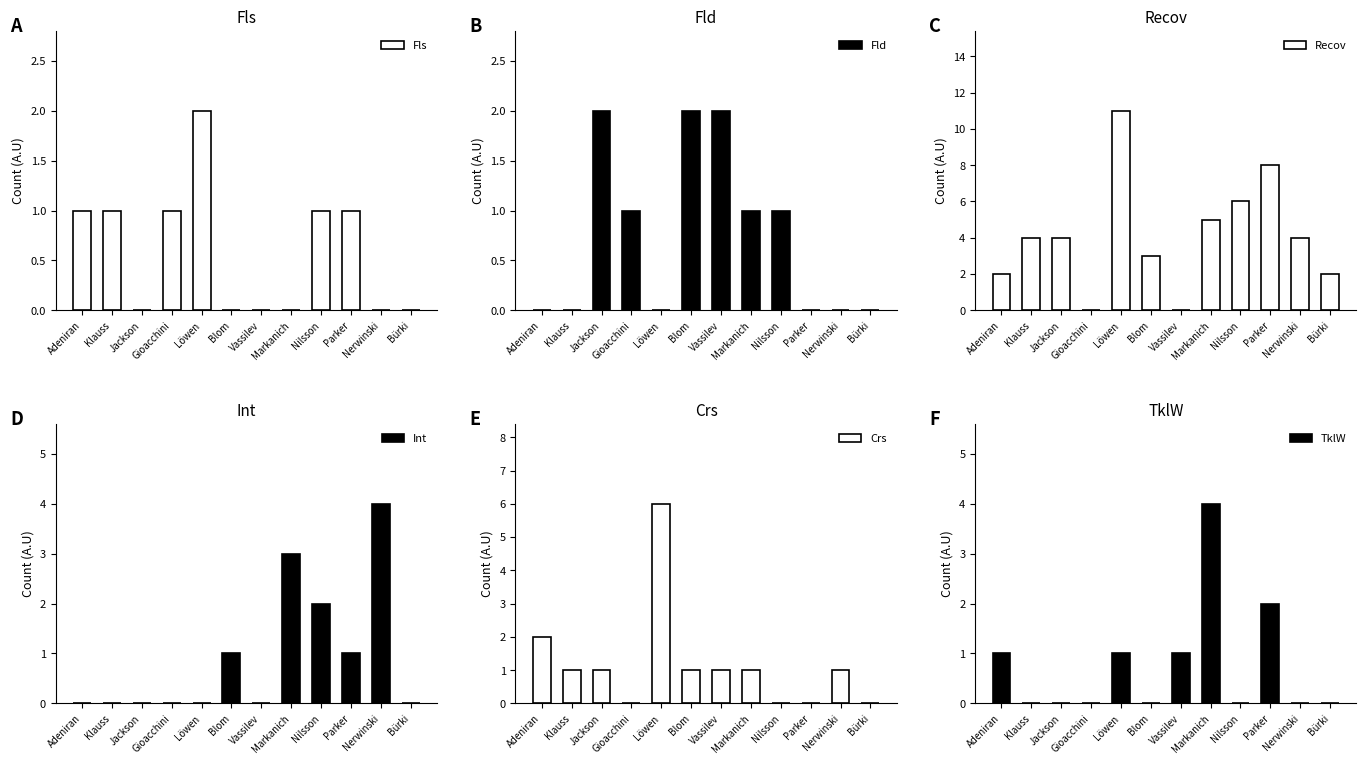

Is it true that Int equals 4 at Nerwinski?

True